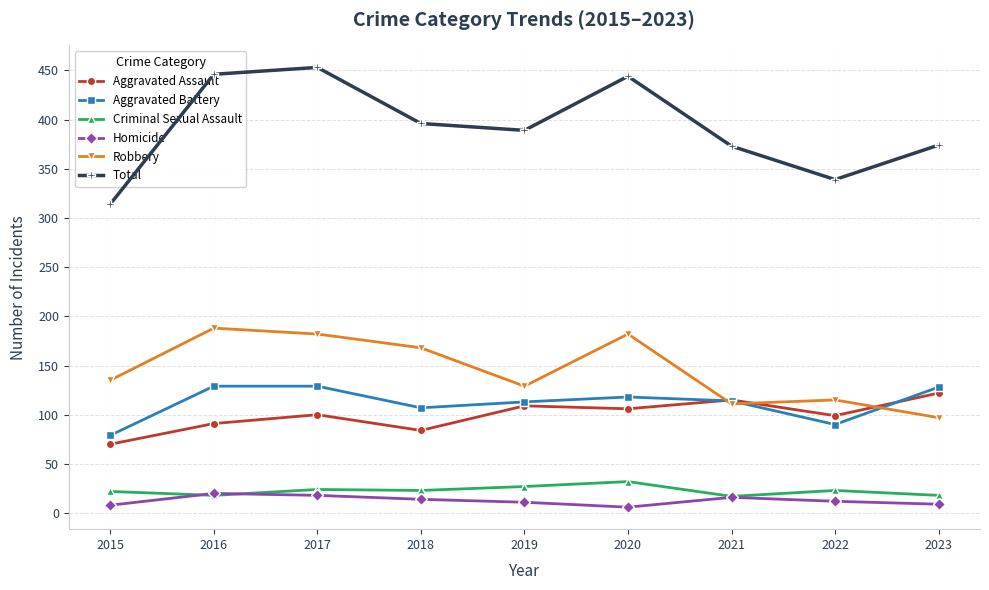

Is this an area chart (filled region under the line)?

No